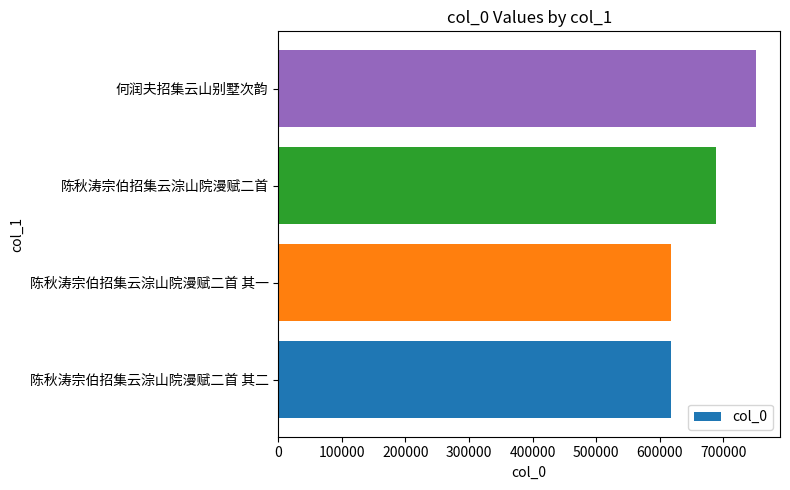

Does the chart contain stacked bars?

No